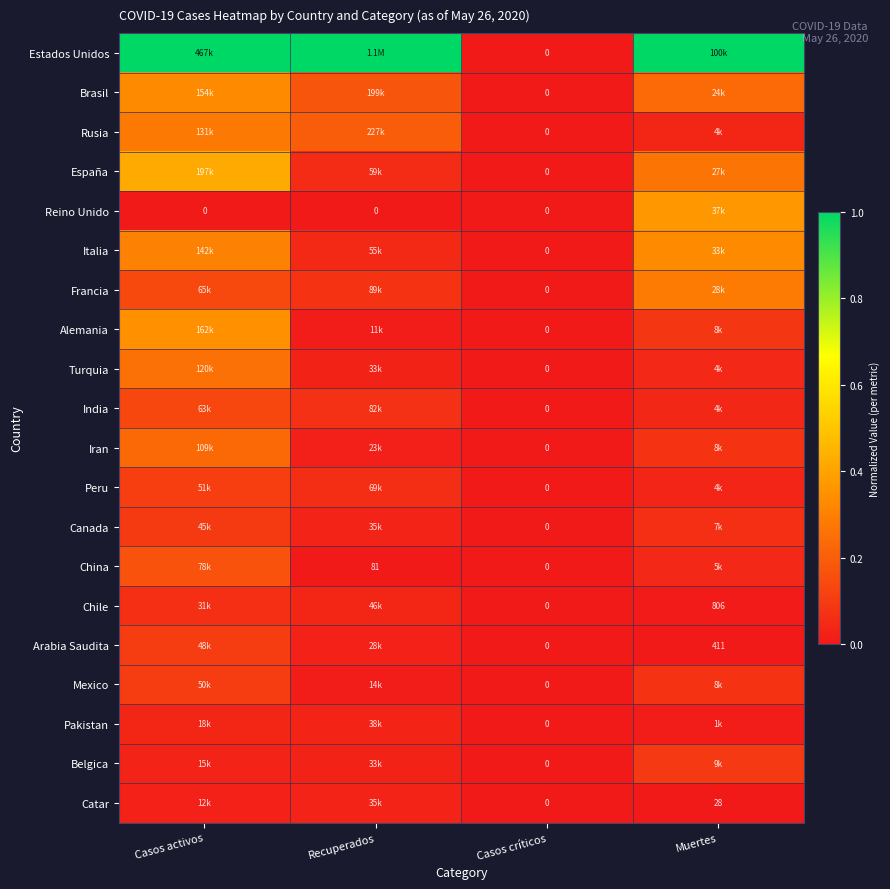

Which series has the largest total across all categories?

Estados Unidos